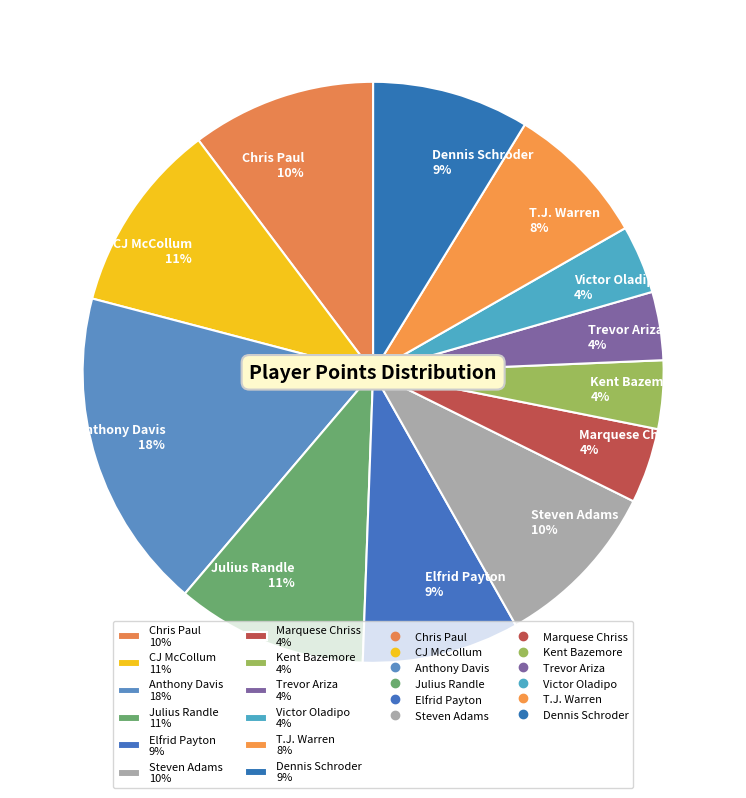

How many segments does this pie chart have?

12